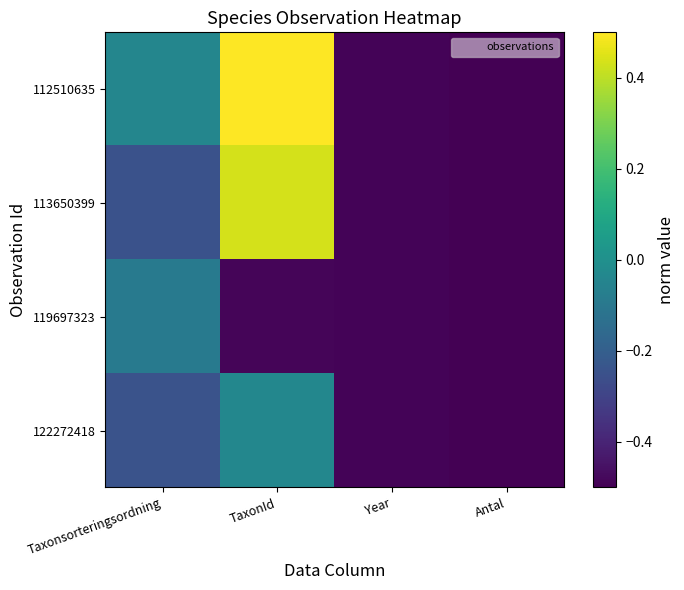

At how many categories does at least one series exceed 0?

1